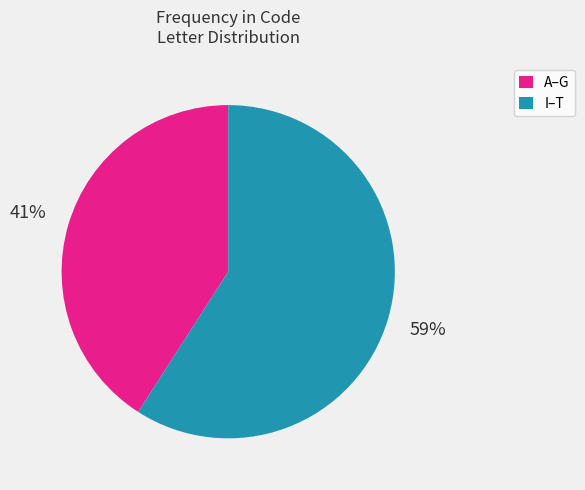

Rank the categories by value from lowest to highest.

A–G, I–T